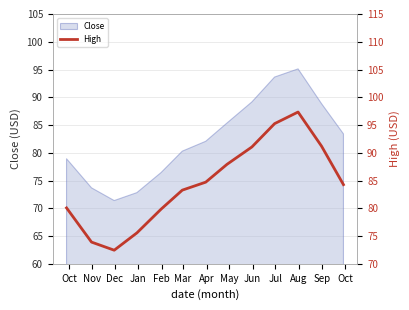

What is the highest value of the Close series?

95.1